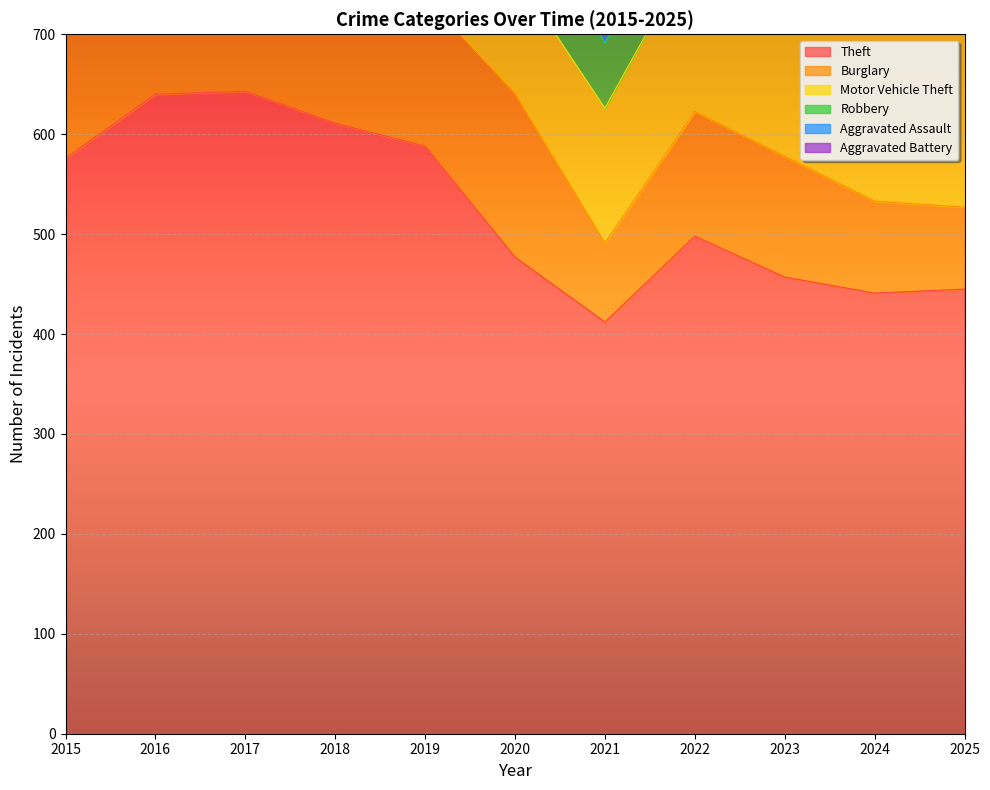

What are all the series names shown in the legend?

Theft, Burglary, Motor Vehicle Theft, Robbery, Aggravated Assault, Aggravated Battery